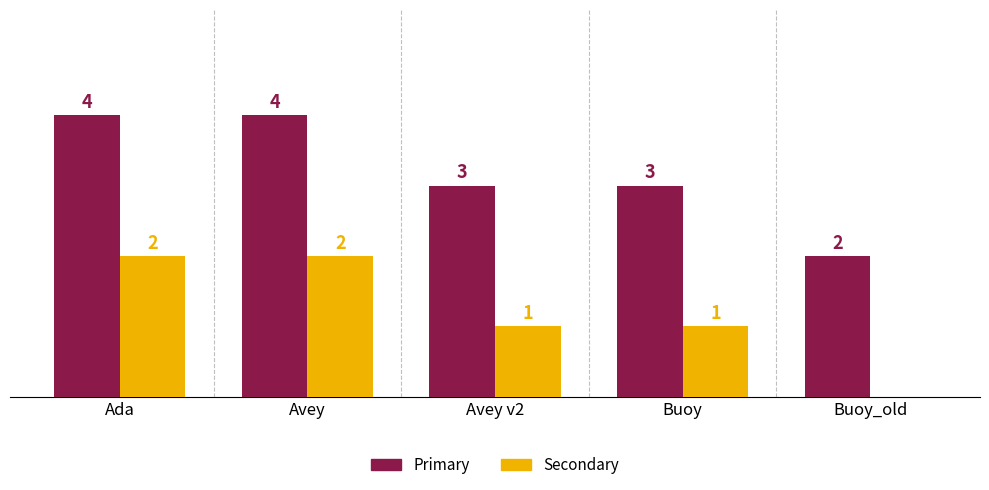

At which label does Secondary first exceed 1?

Ada